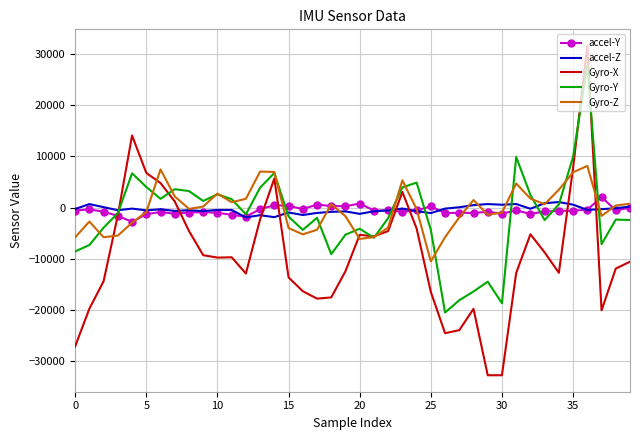

How many intersections are there between accel-Z and Gyro-X?

8